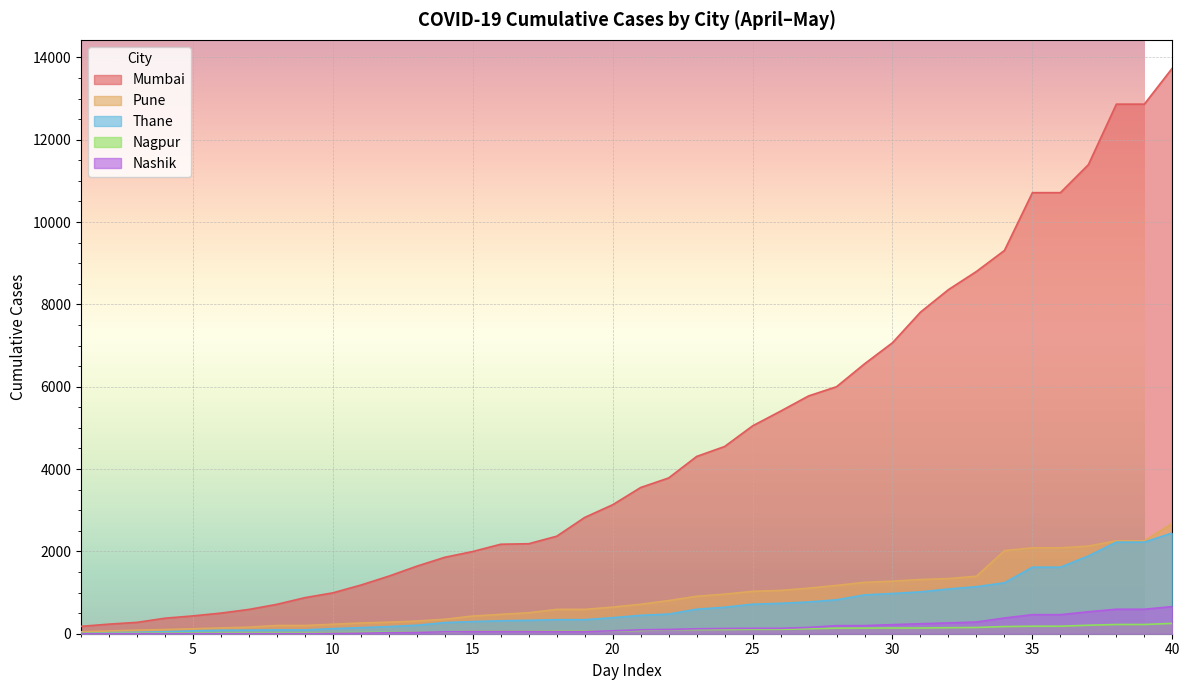

Rank the series by their maximum value, from highest to lowest.

Mumbai, Pune, Thane, Nashik, Nagpur